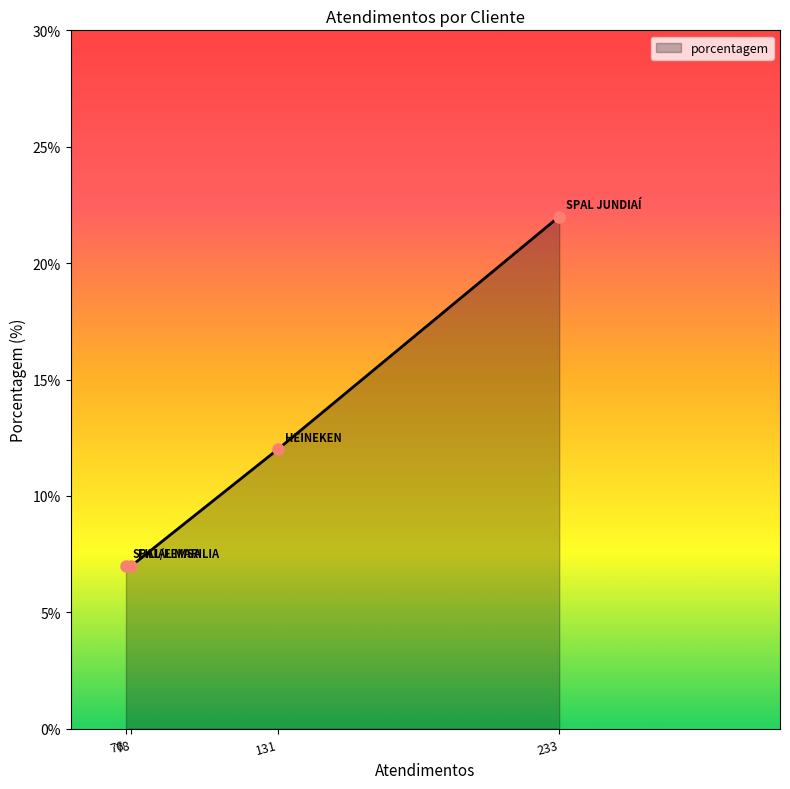

What is the sum of all values?

48